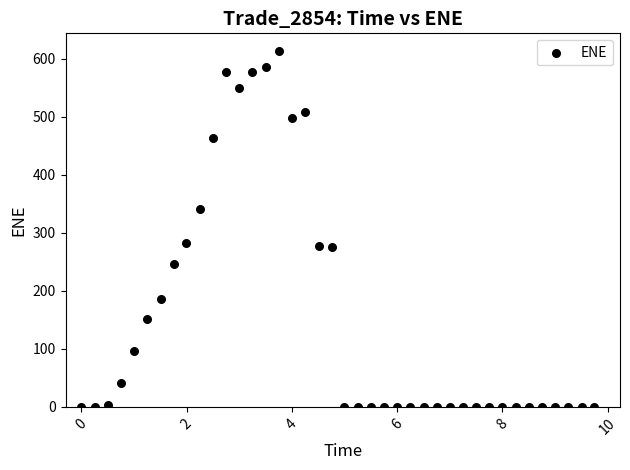

What is the range of Y values (max minus min)?

612.8